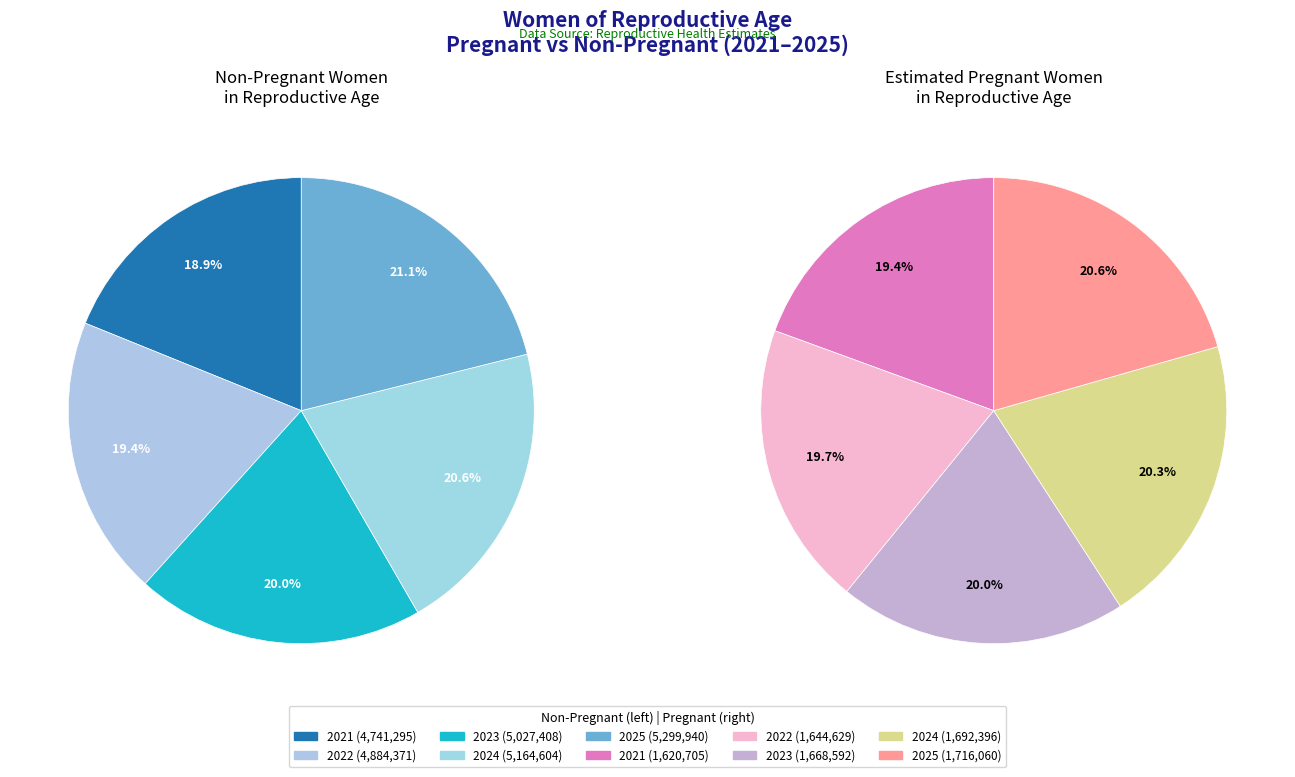

To the nearest percent, what portion does 2021 represent?

19%